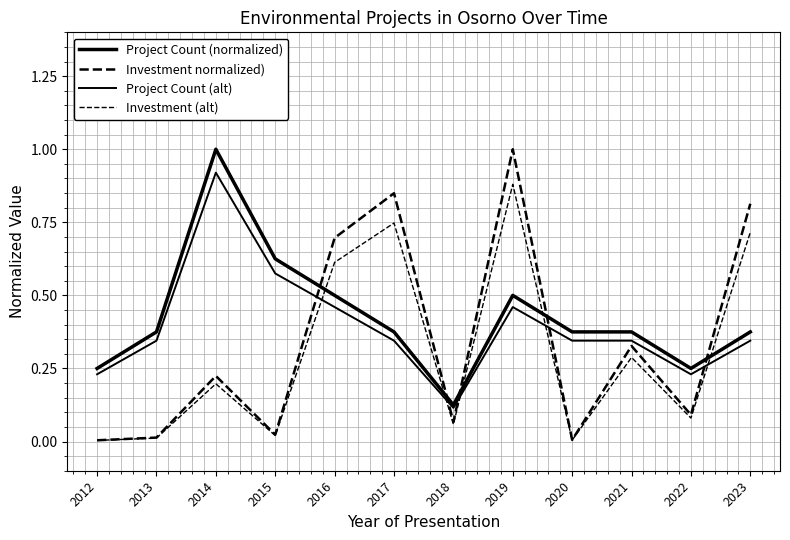

Does the chart display data point markers on the line(s)?

No